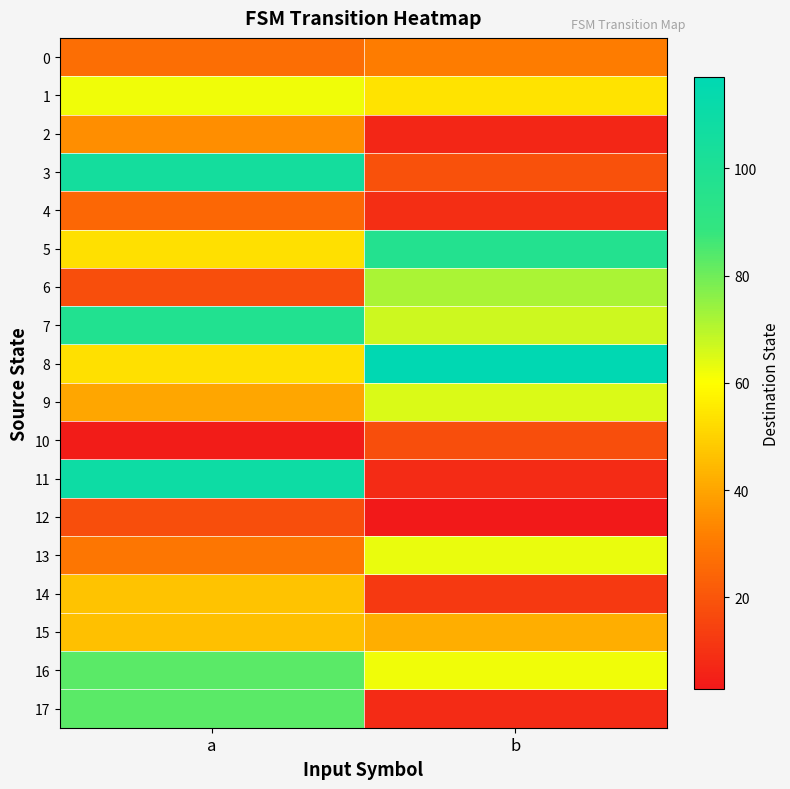

Between b and a, which is larger?

b